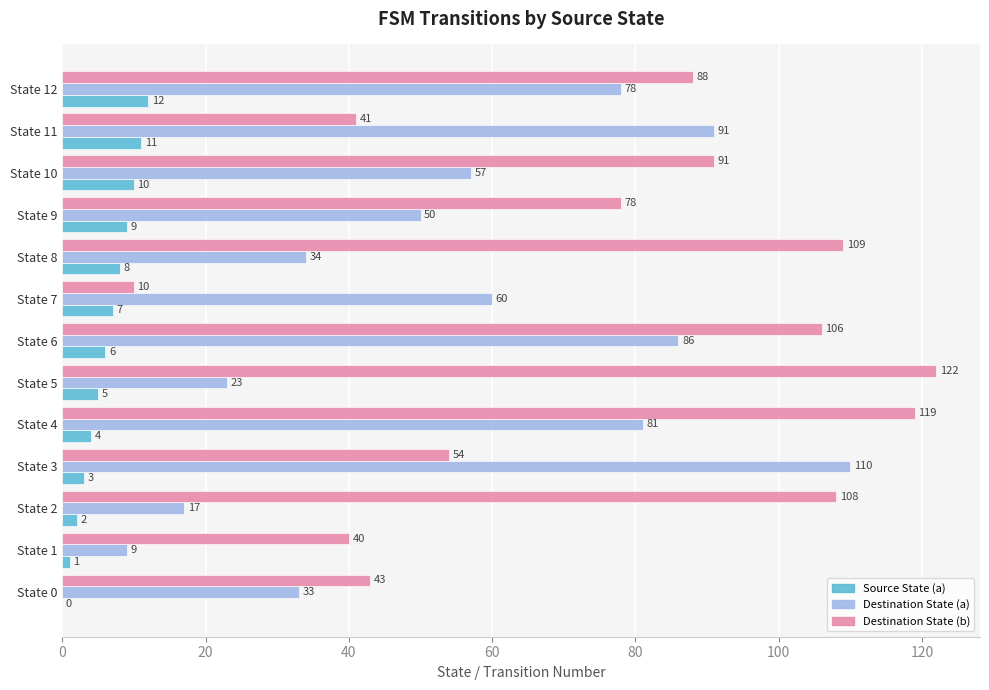

At which category is the sum across all series the highest?

State 4